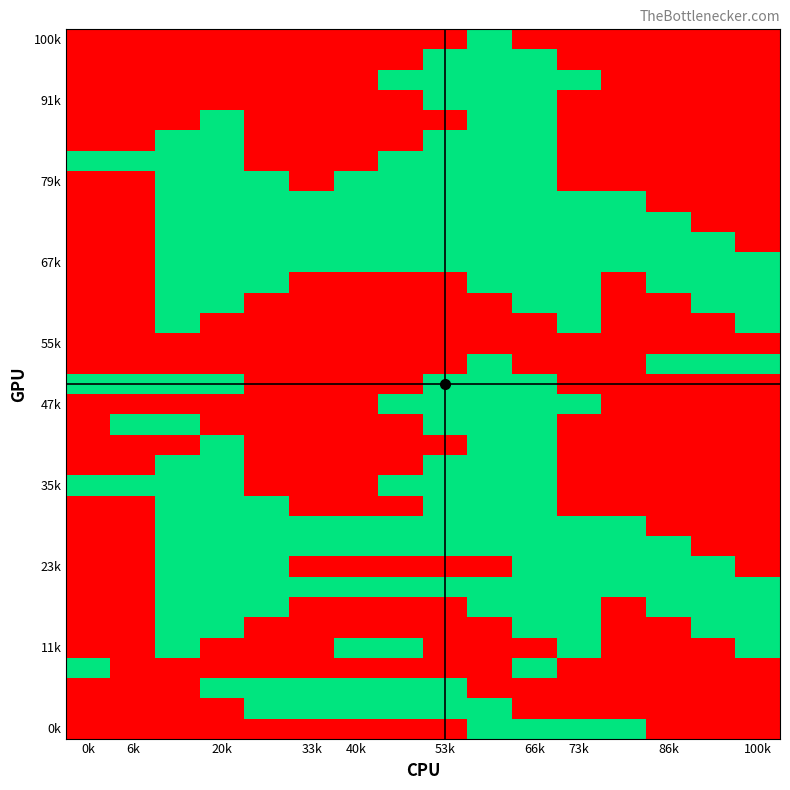

What is the greatest value displayed?

1